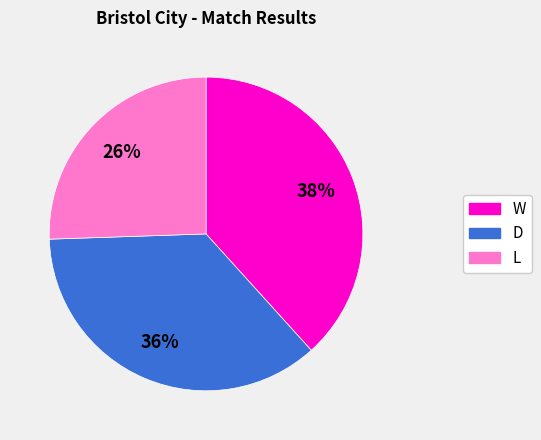

Is there any slice that represents more than half of the pie?

No